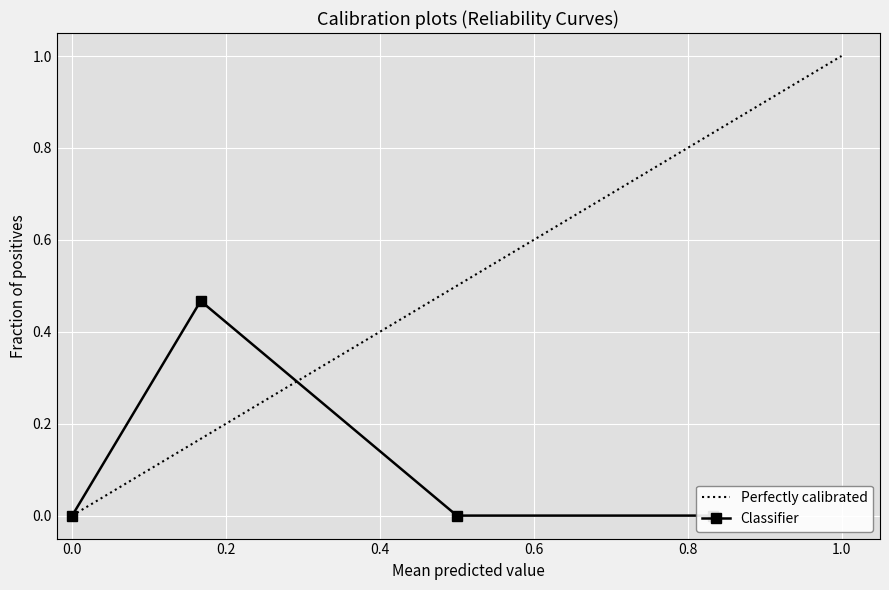

True or false: there are more than 2 points higher than both neighbors.

False